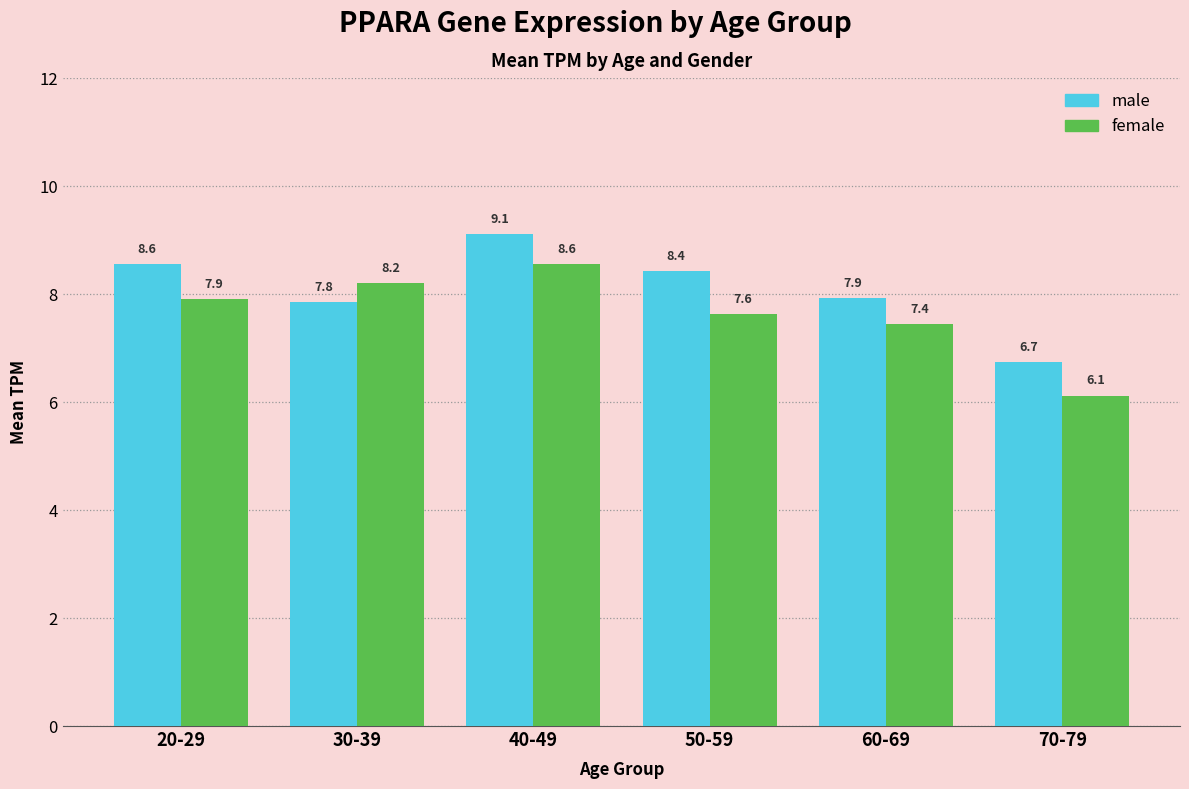

How many data points does each series have?

6